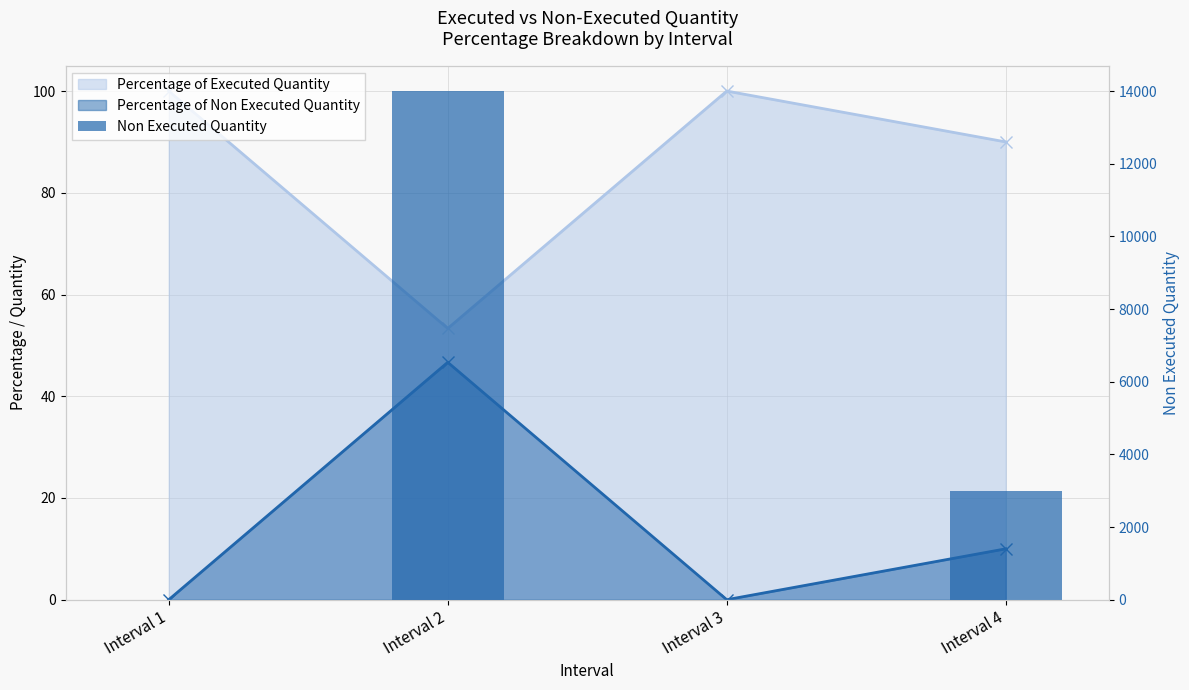

The value at Interval 4 is 4221. True or false?

False